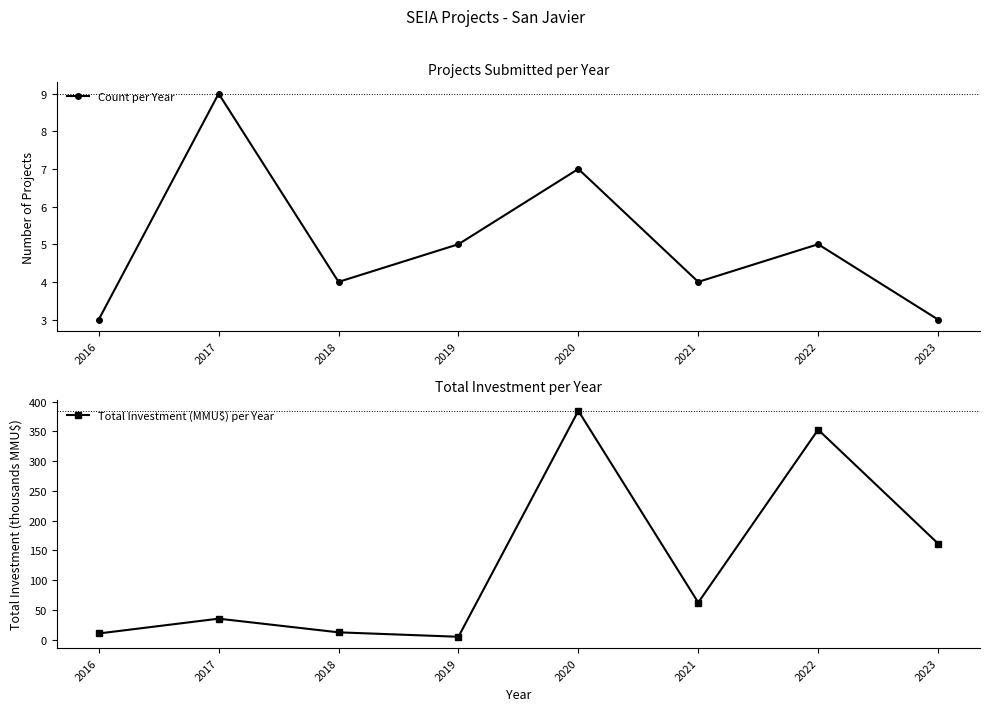

After their last crossing, which series has the higher values: Total Investment (MMU$) per Year or Count per Year?

Total Investment (MMU$) per Year